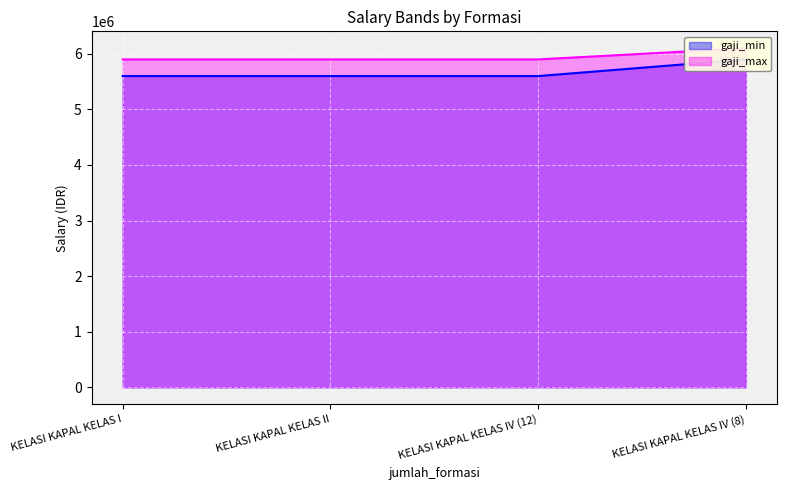

Which series has the widest spread of values?

gaji_min